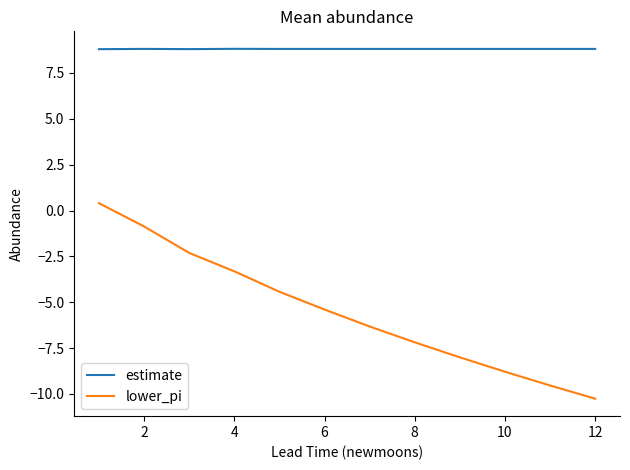

How many categories are shown in the chart?

12